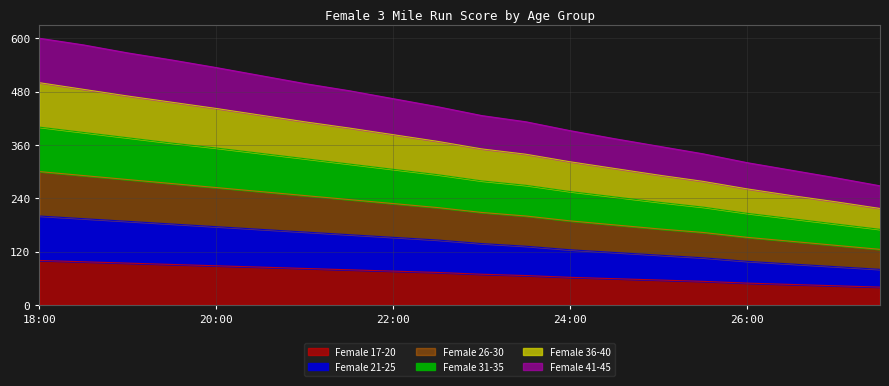

Count the number of data series in this chart.

6